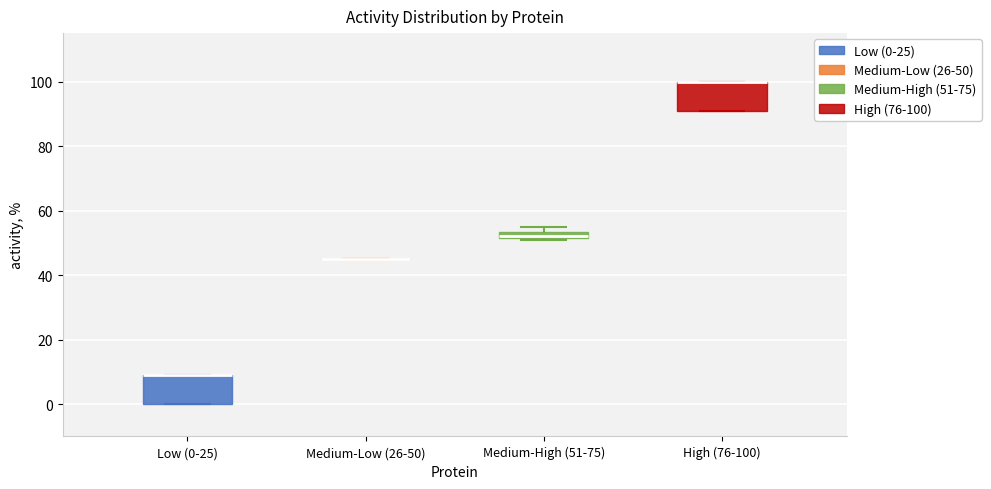

Where is the upper edge of the box for Low (0-25) on the y-axis? The values are not printed on the chart, so give them approximately, as read against the axis.

10